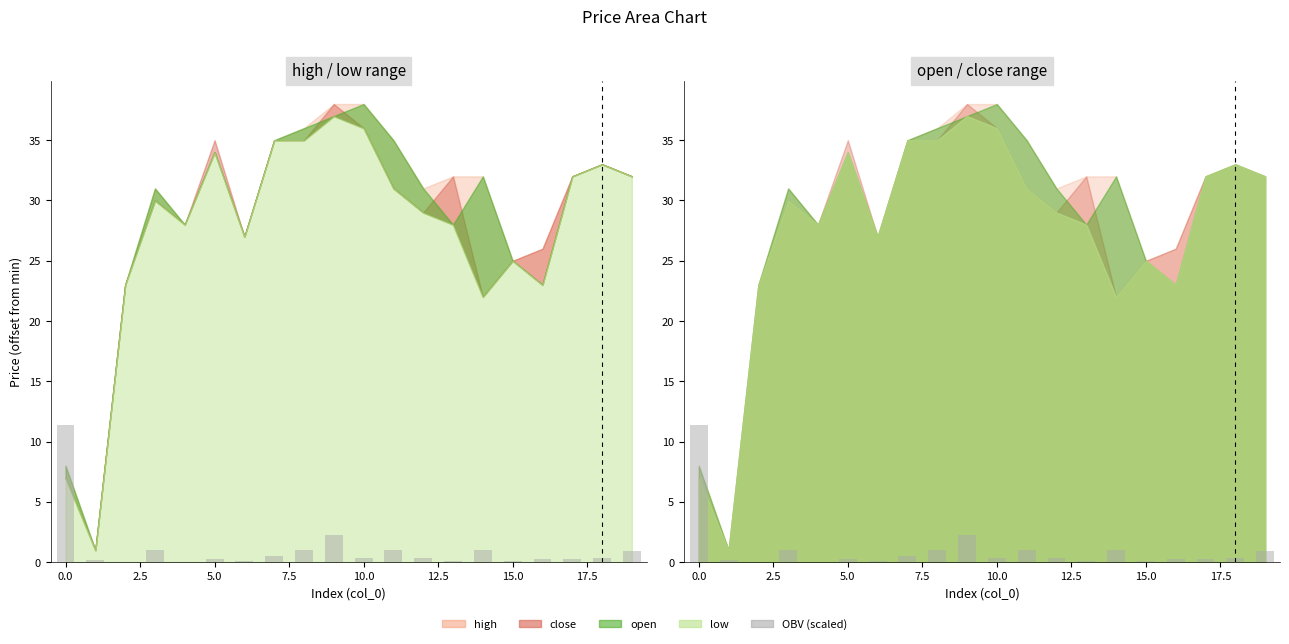

The value at 10 is 0.6. True or false?

False